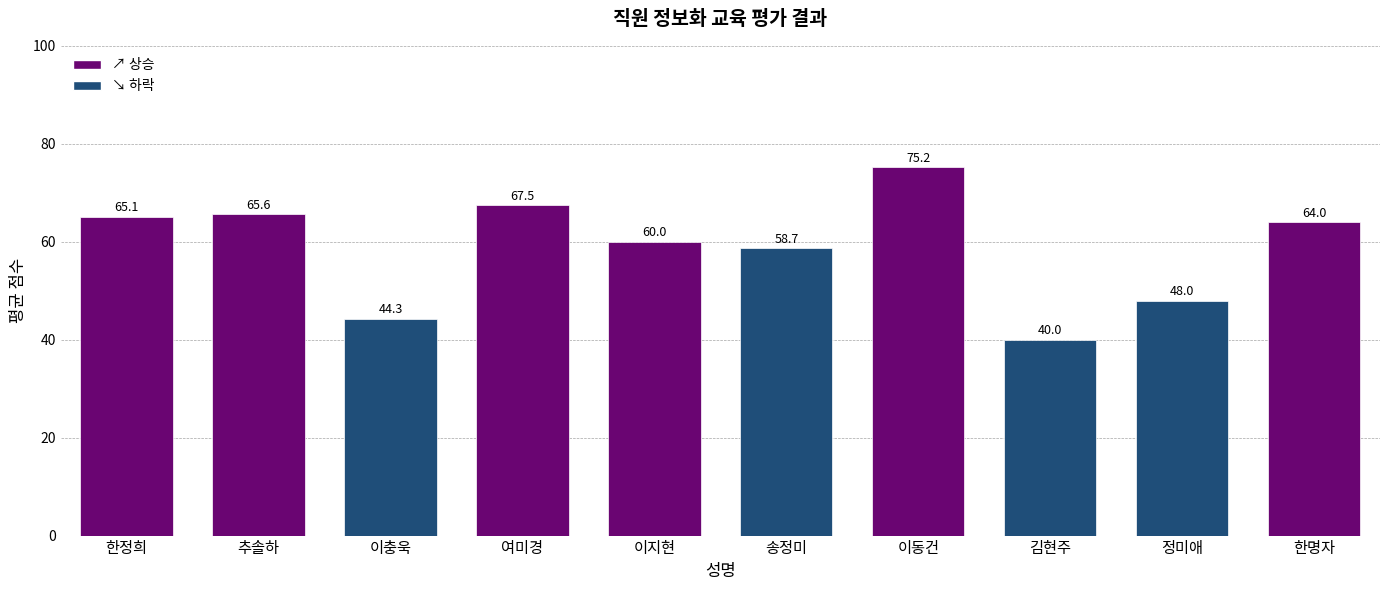

What is the label of the 5th bar from the left?

이지현